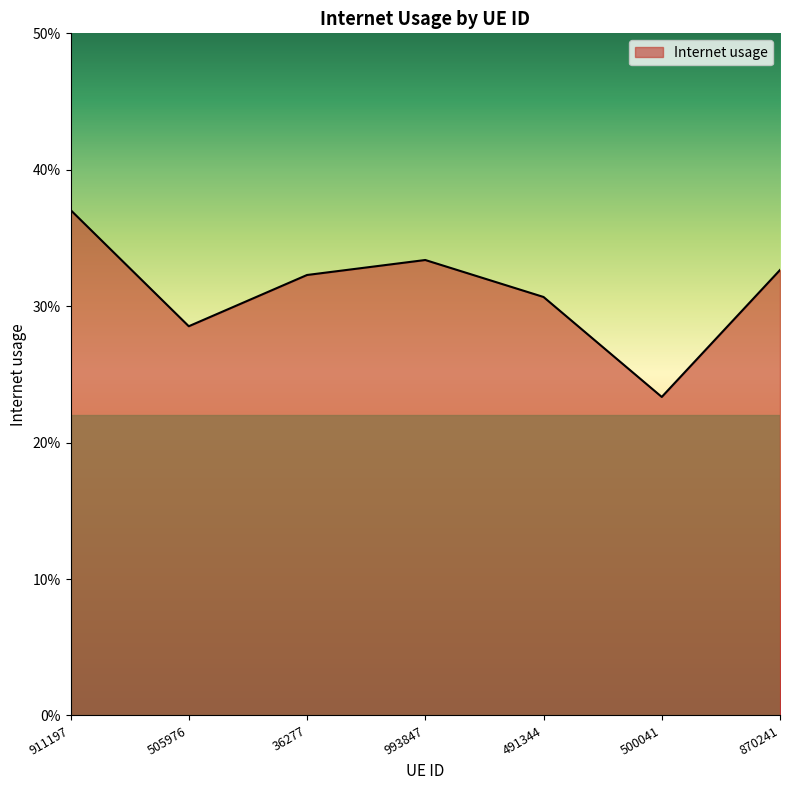

Does the chart display data point markers on the line(s)?

No